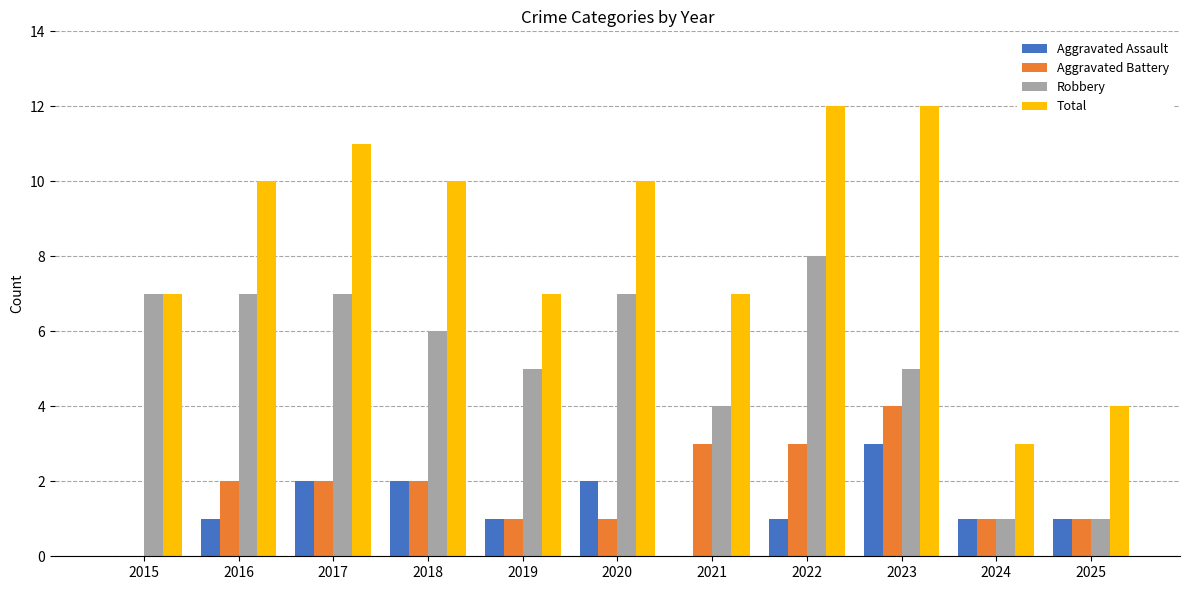

Is the value of Aggravated Assault at 2015 greater than the value of Robbery at 2019?

No